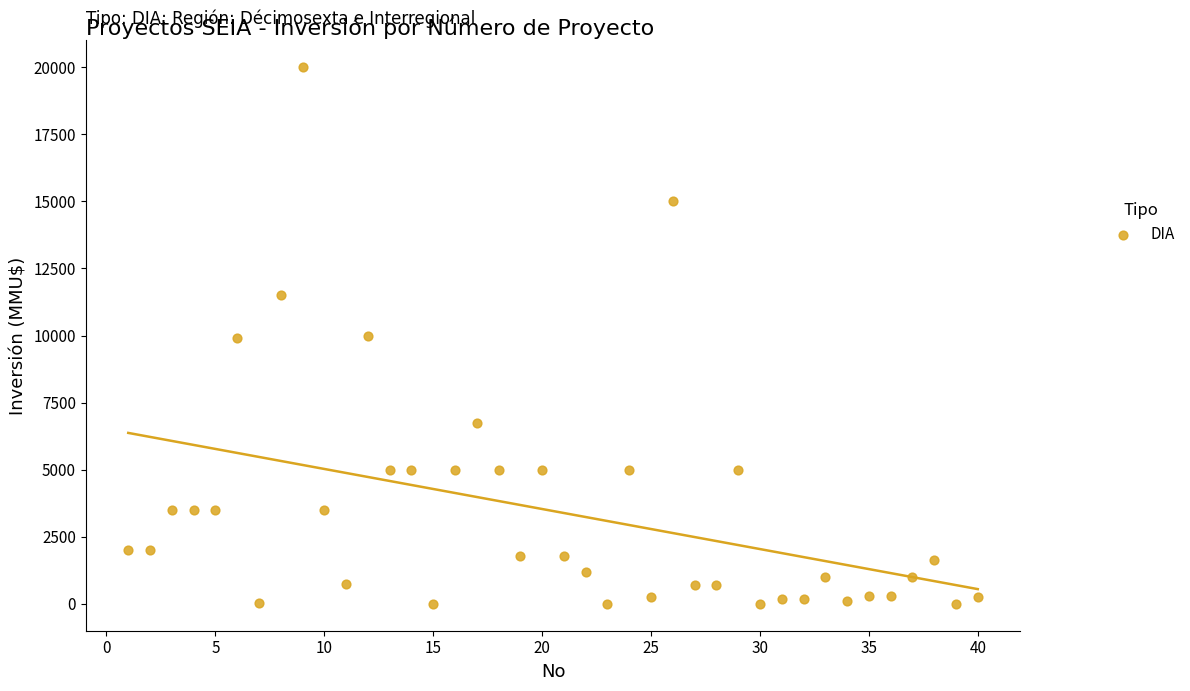

What is the range of Y values (max minus min)?

20000